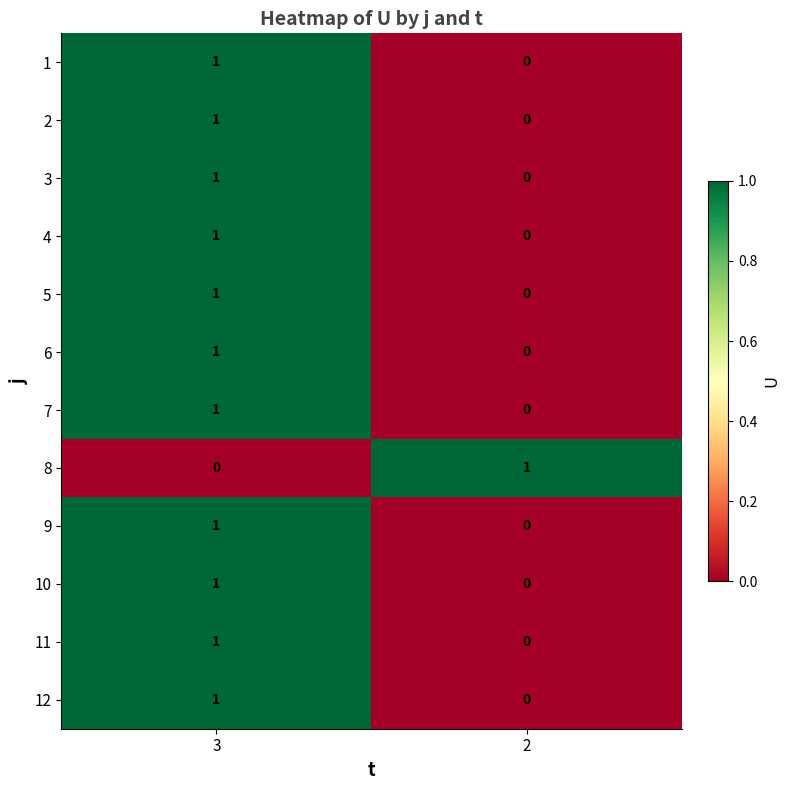

How many values in 10 are above zero?

1